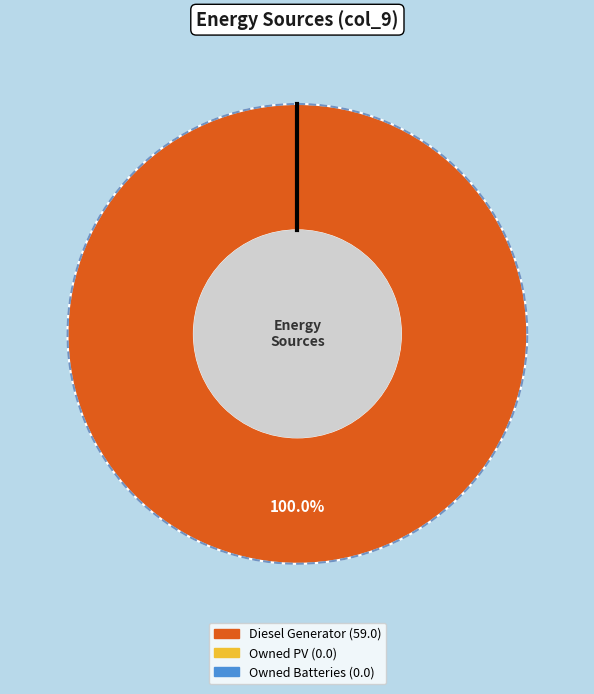

Rank the categories by value from highest to lowest.

Diesel Generator, Owned PV, Owned Batteries